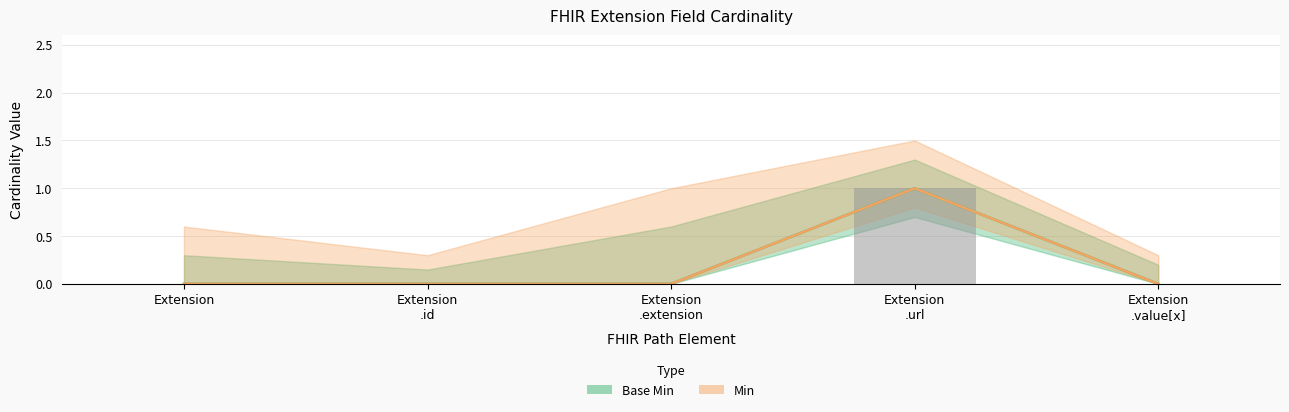

How many data points in Min (bar) are above 0?

1